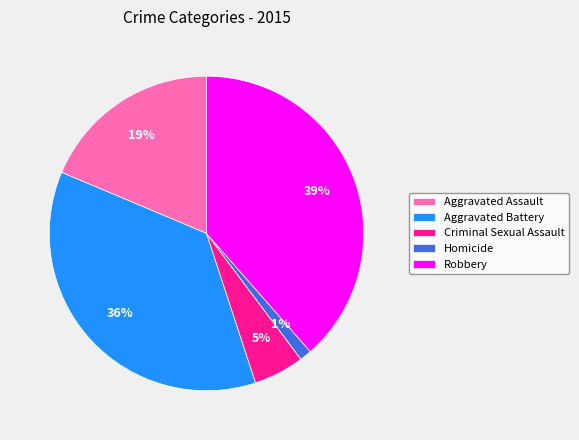

Do Aggravated Battery and Criminal Sexual Assault together represent more than half of the pie?

No